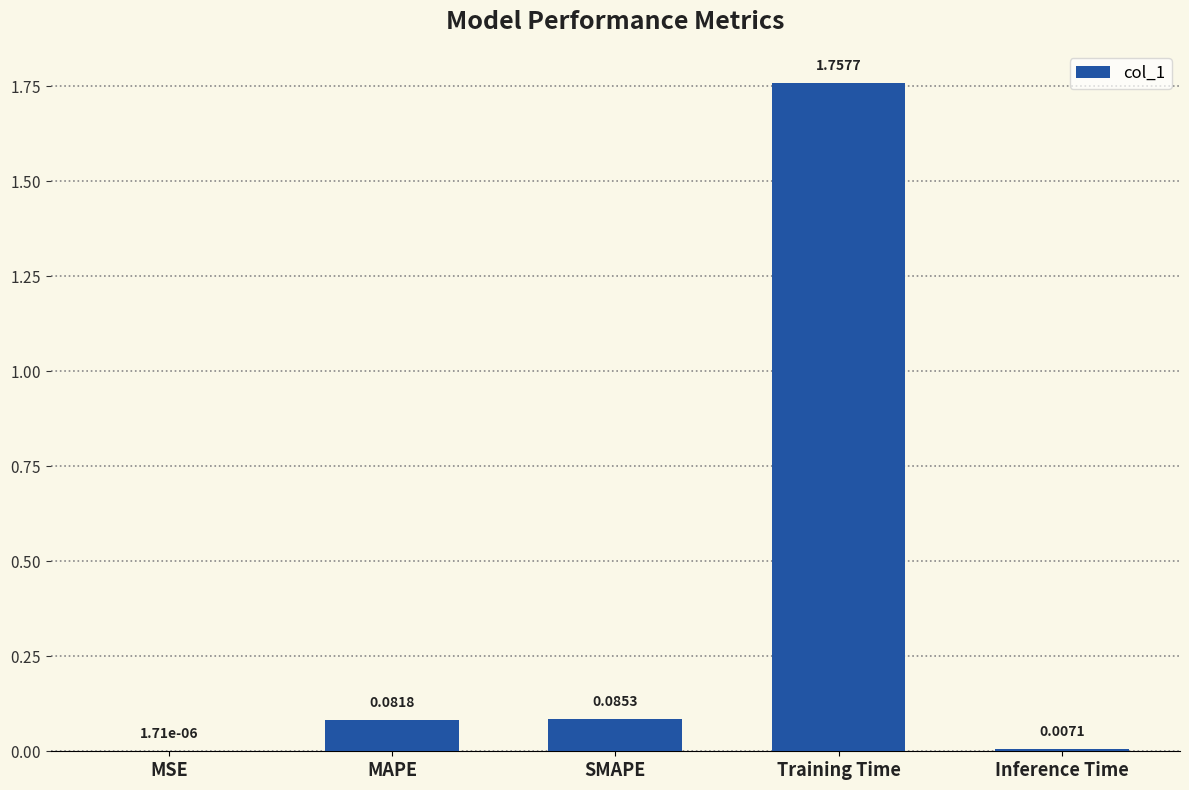

Which category has the highest value across all series?

Training Time